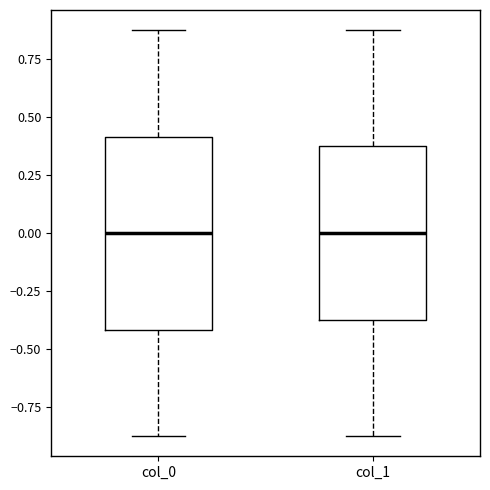

Where is the upper edge of the box for col_0 on the y-axis? The values are not printed on the chart, so give them approximately, as read against the axis.

0.4